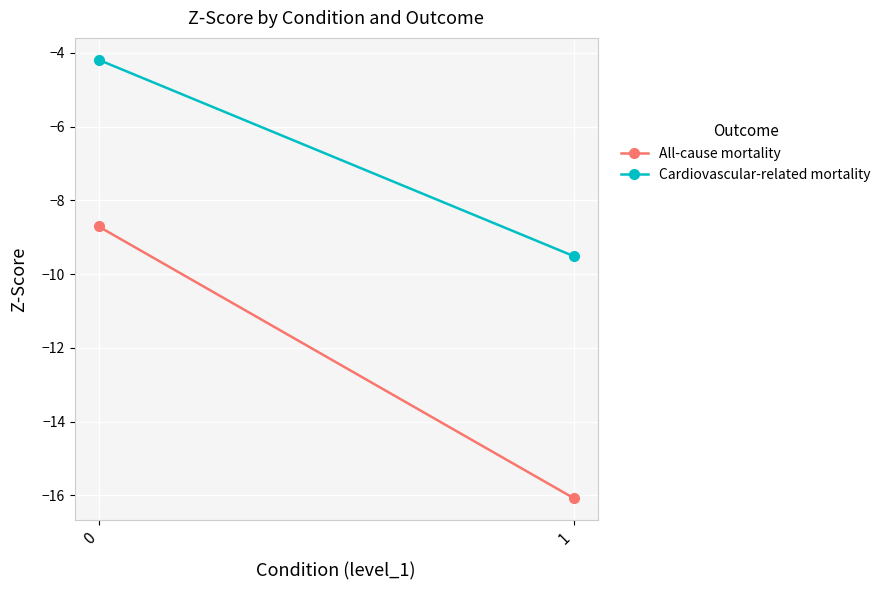

Reading left to right, extract all data points from this chart.

All-cause mortality: 0=-8.7	1=-16.1
Cardiovascular-related mortality: 0=-4.2	1=-9.5